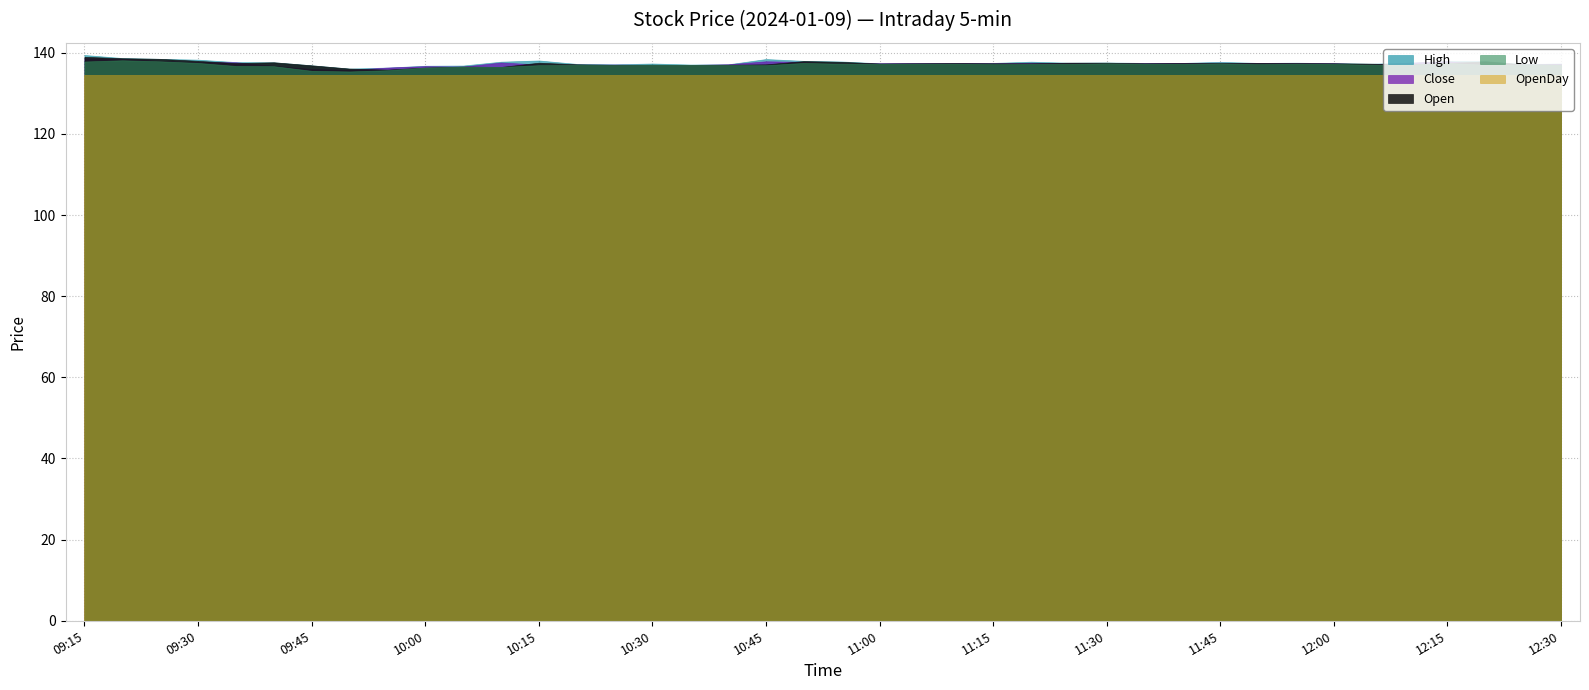

What is the minimum value shown in the chart?

134.6